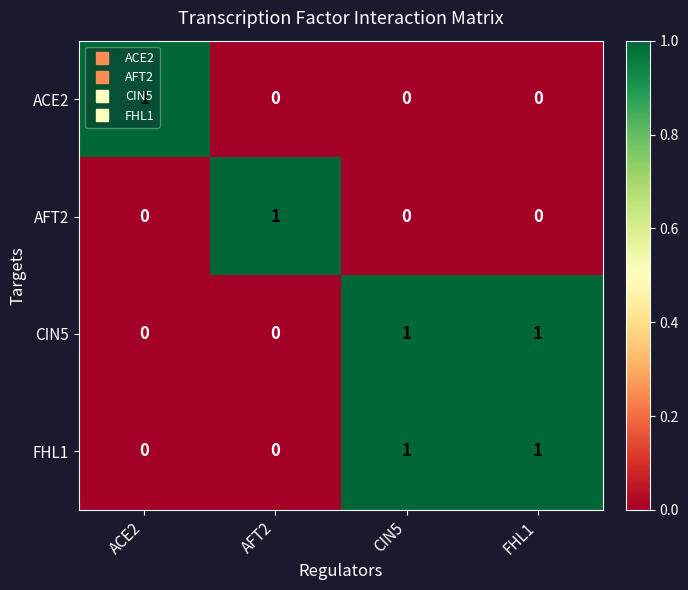

Which category has the highest value in the AFT2 series?

AFT2